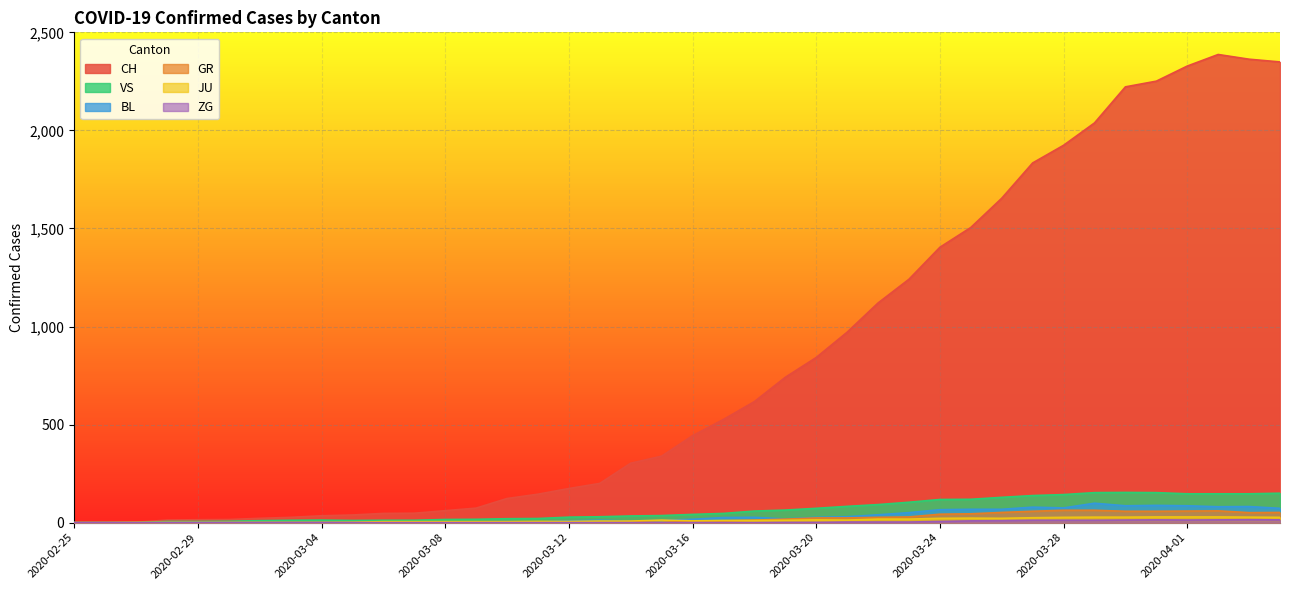

The BL series shows 86 at 2020-03-30. True or false?

True